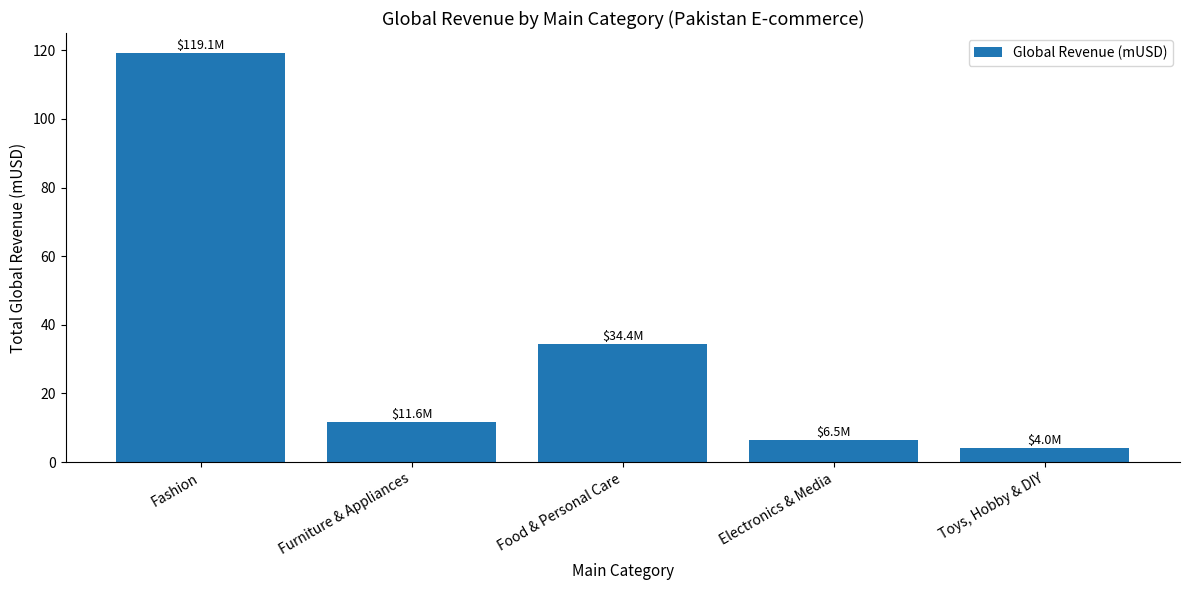

What is the sum of the values at Food & Personal Care and Toys, Hobby & DIY?

38.4